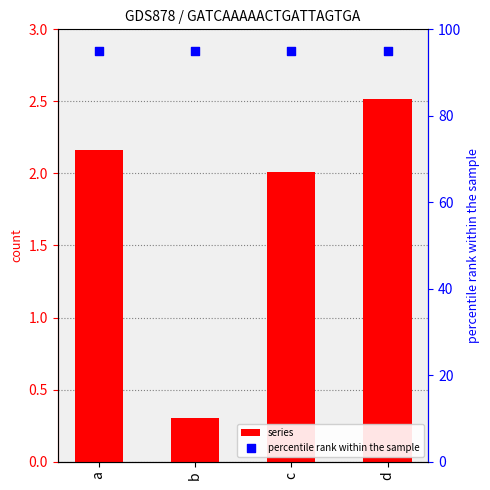

At how many categories does at least one series exceed 0?

4